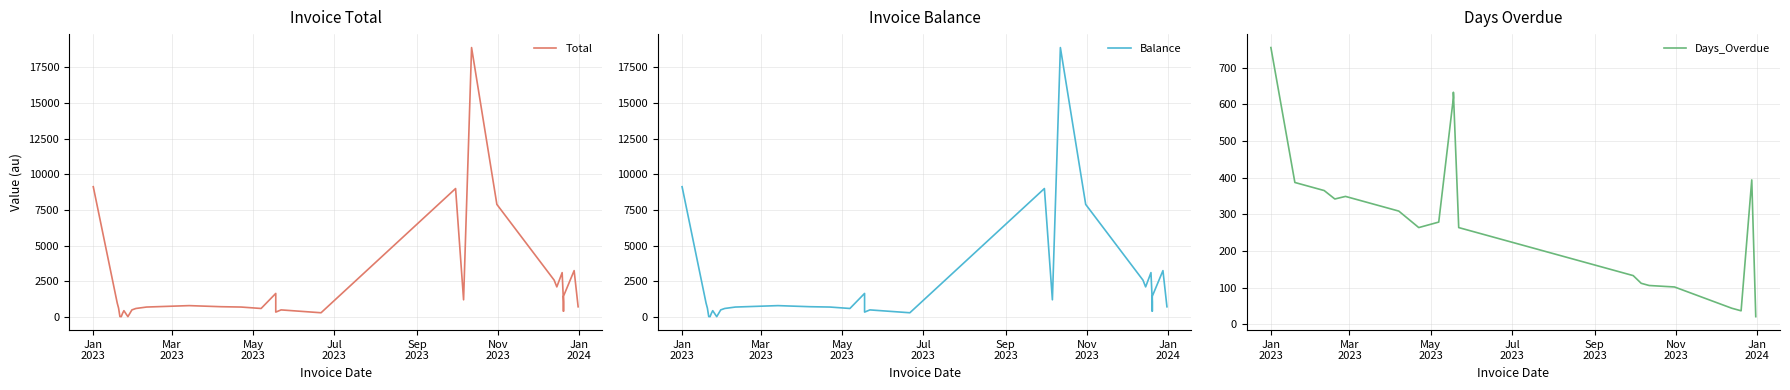

At which label is Days_Overdue closest to 388?

Mar
2023